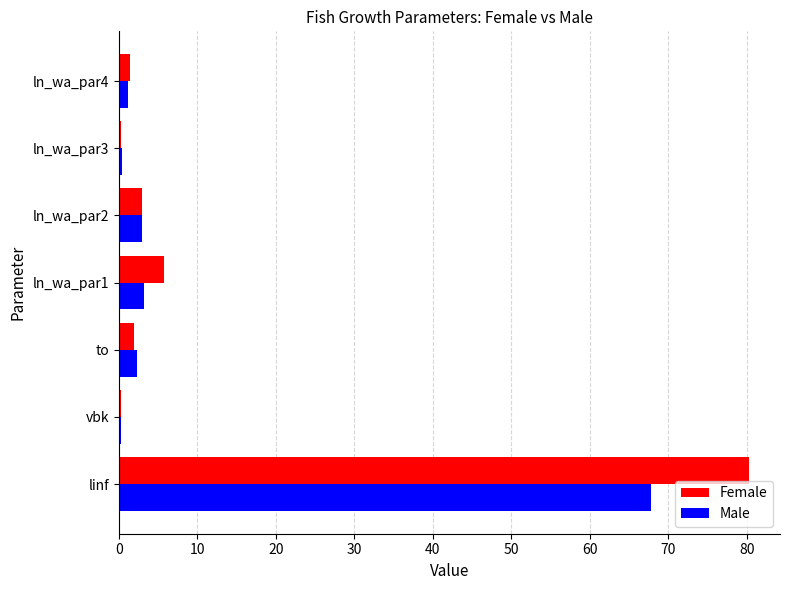

Count the number of data series in this chart.

2